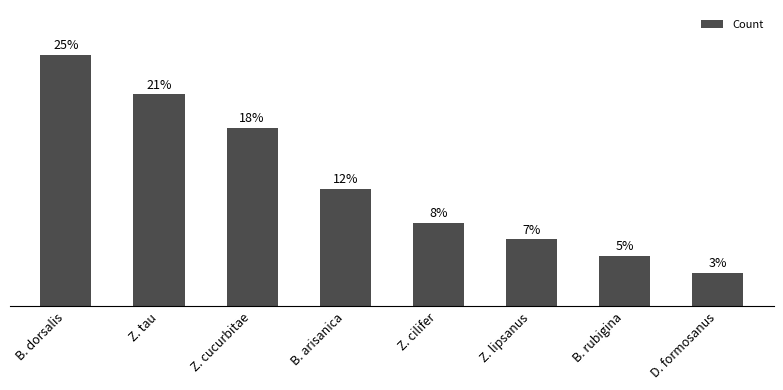

List the labels in order of value, smallest first.

D. formosanus, B. rubigina, Z. lipsanus, Z. cilifer, B. arisanica, Z. cucurbitae, Z. tau, B. dorsalis